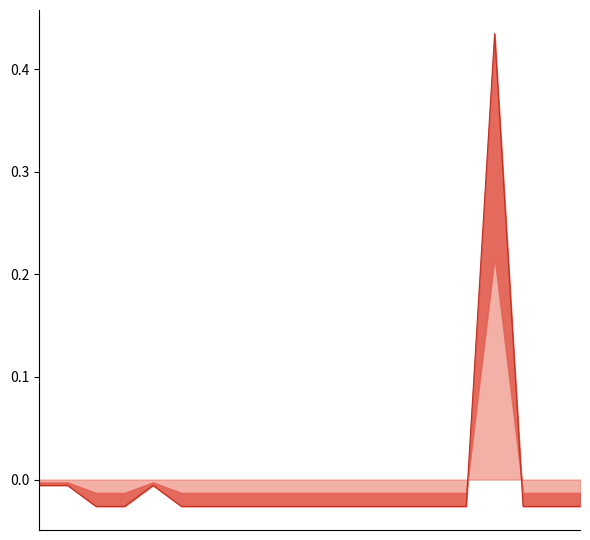

List the labels in order of value, smallest first.

Violated token length, Parsed Request Count, Request Success Ratio, Number of completed turns, Number of Agreements, Agreement Efficiency, Number of Mismatched Agreements, Number of Reprompts, Number of Redundancy, Friendzoned, Out of turns, Out of retries, Turn penalty, Inefficiency penalty, Error penalty, Location agreement, Violated Request Count, Violated pattern, Request Count, Agreement penalty